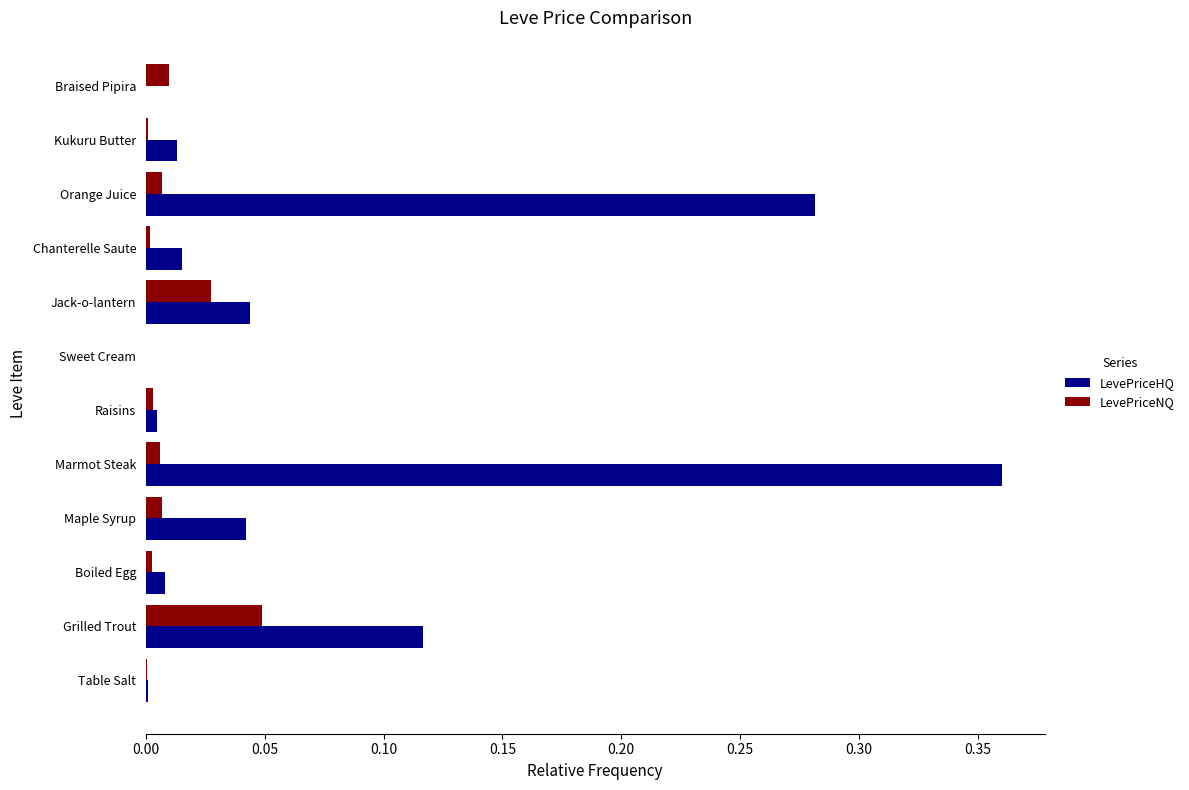

What are all the series names shown in the legend?

LevePriceHQ, LevePriceNQ